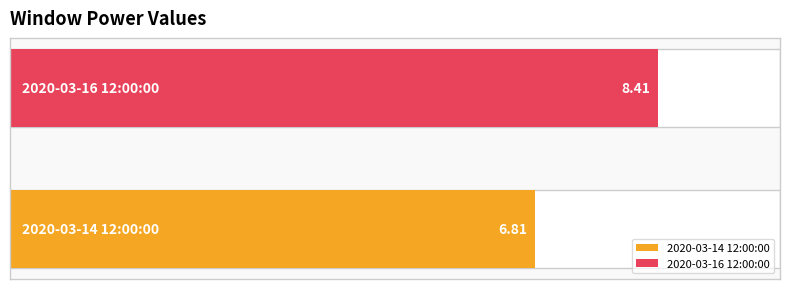

What position from the left is 2020-03-14 12:00:00?

1